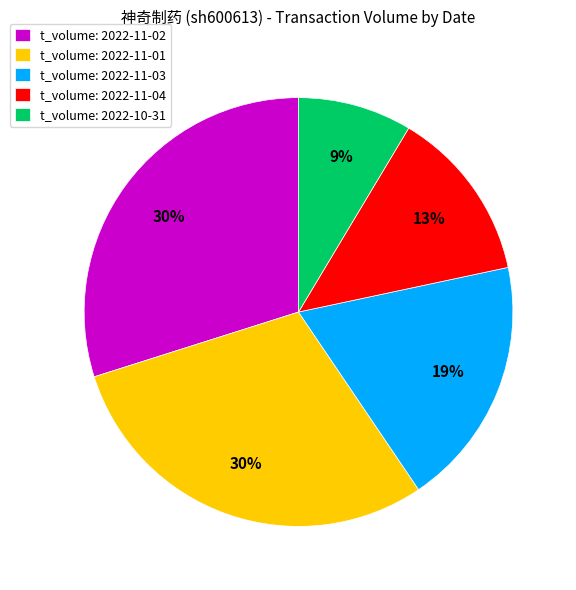

What is the smallest slice in the pie chart?

t_volume: 2022-10-31